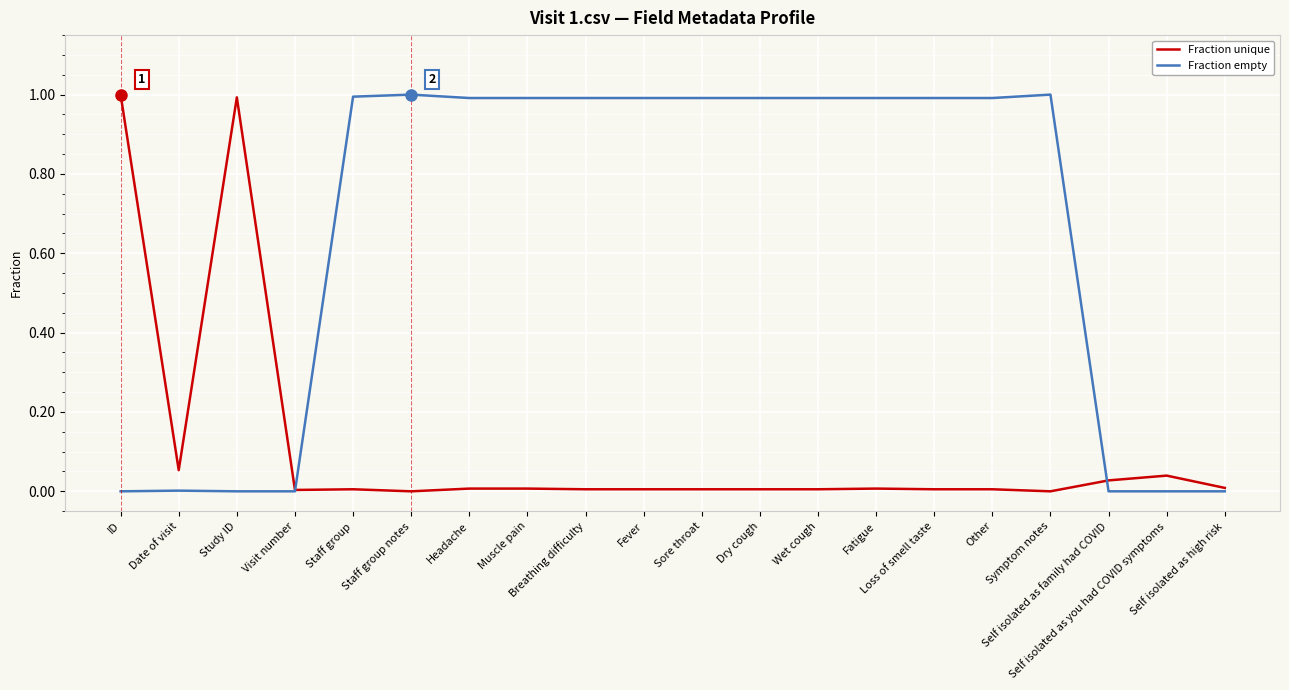

Rank the series by their average value, from highest to lowest.

Fraction empty, Fraction unique